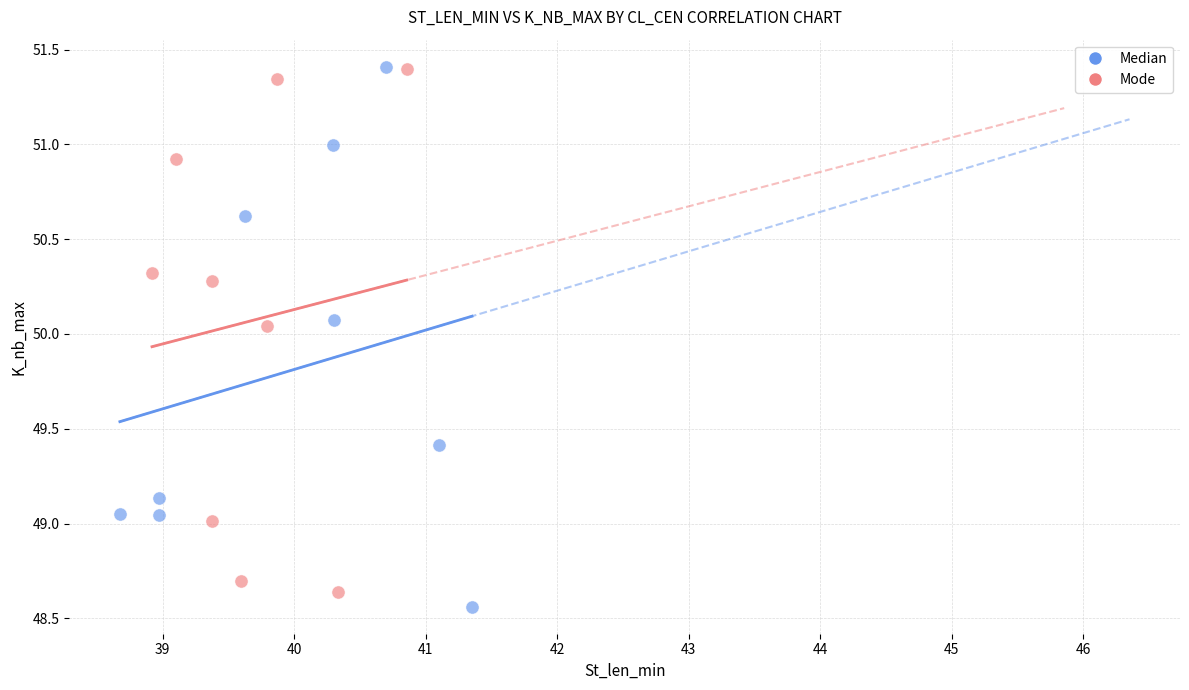

Which series contains the lowest Y value?

Median